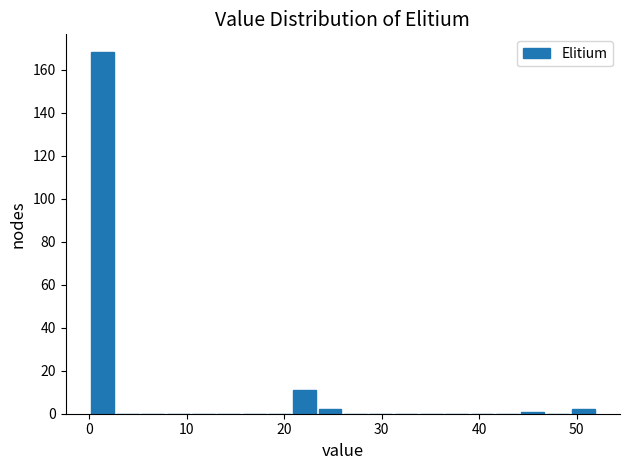

Around what value on the x-axis is the tallest bar? Give the approximate position of its centre, as read against the axis.

1